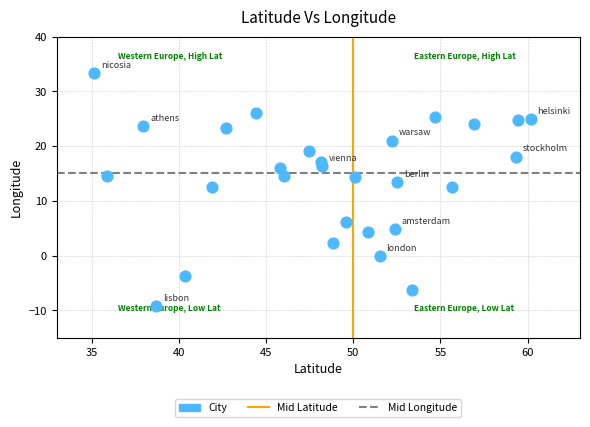

What is the range of X values (max minus min)?

25.0